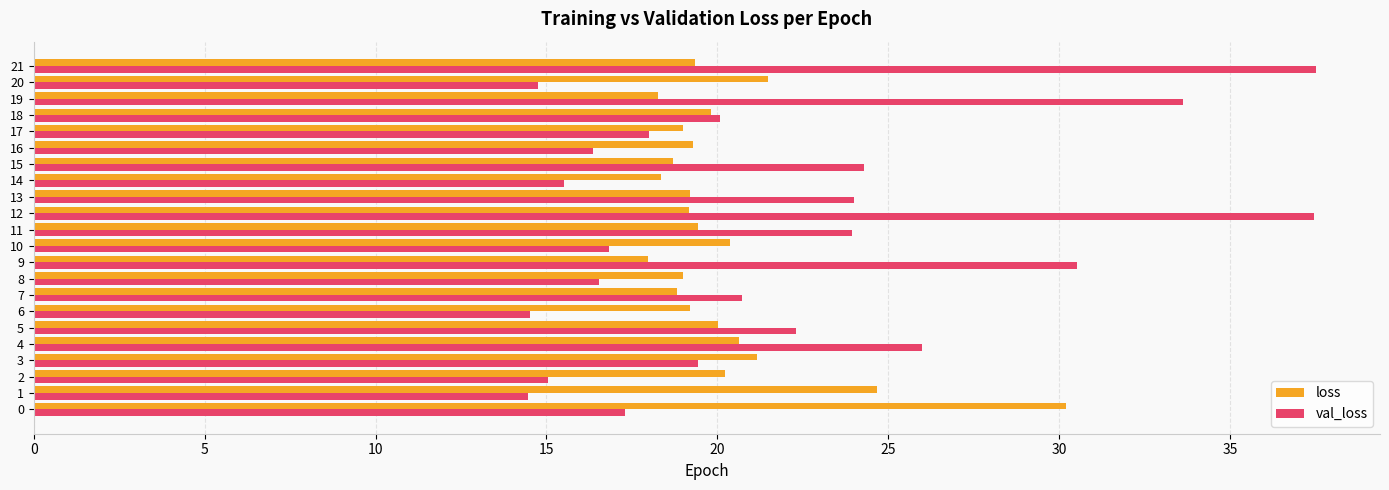

Rank the series by their maximum value, from lowest to highest.

loss, val_loss